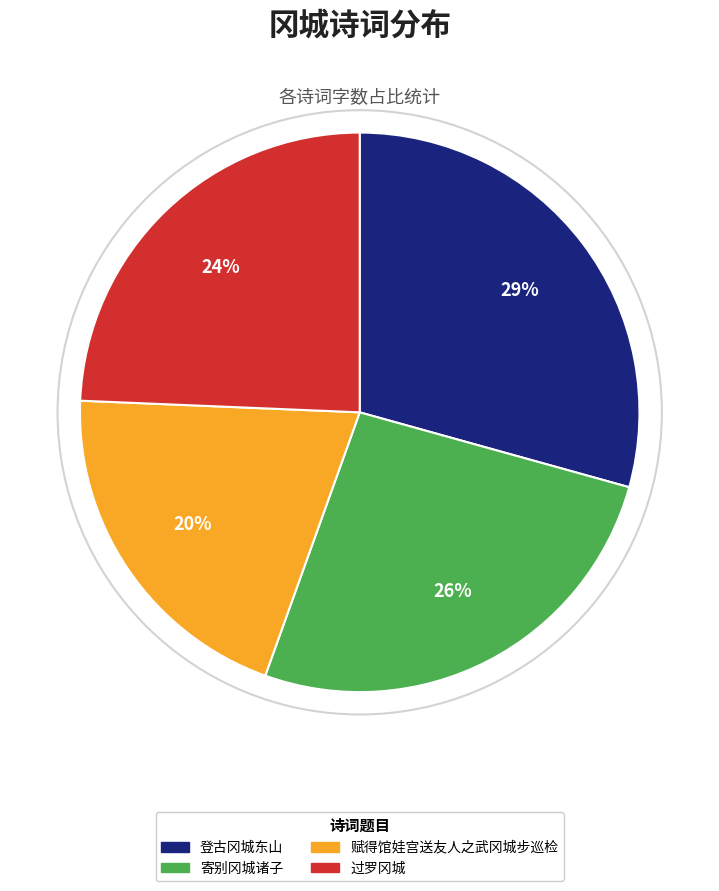

To the nearest percent, what is the difference between the largest and smallest slice percentages?

9%